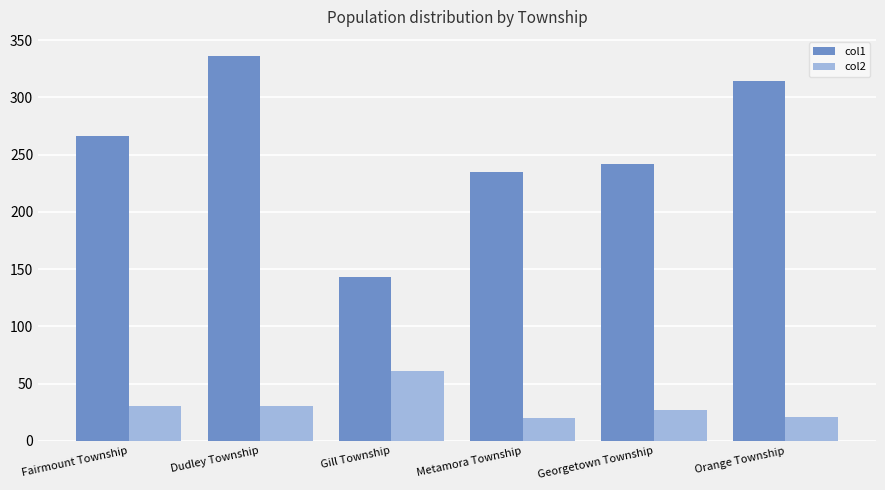

What is the total value across all series at Orange Township?

335.2